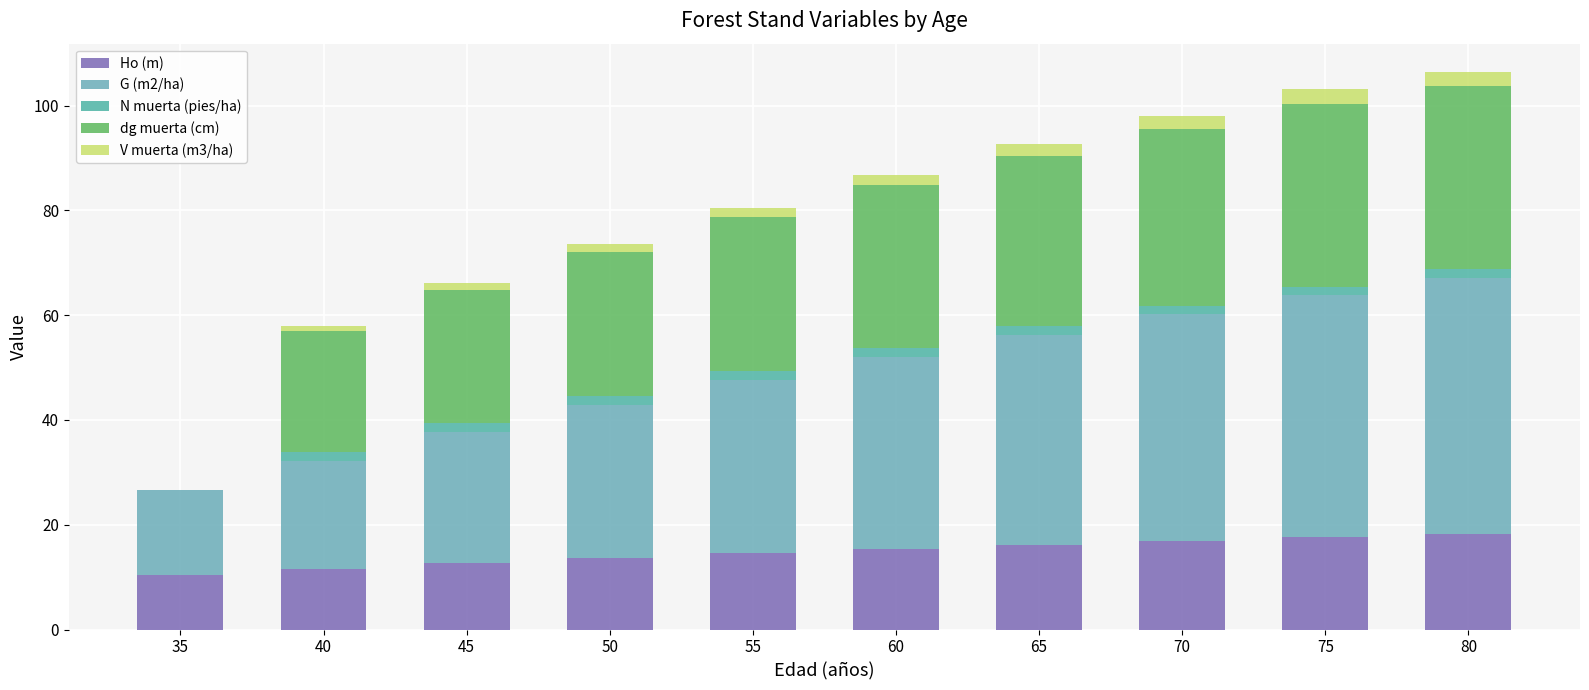

Are the bars grouped side by side (vs. stacked)?

No